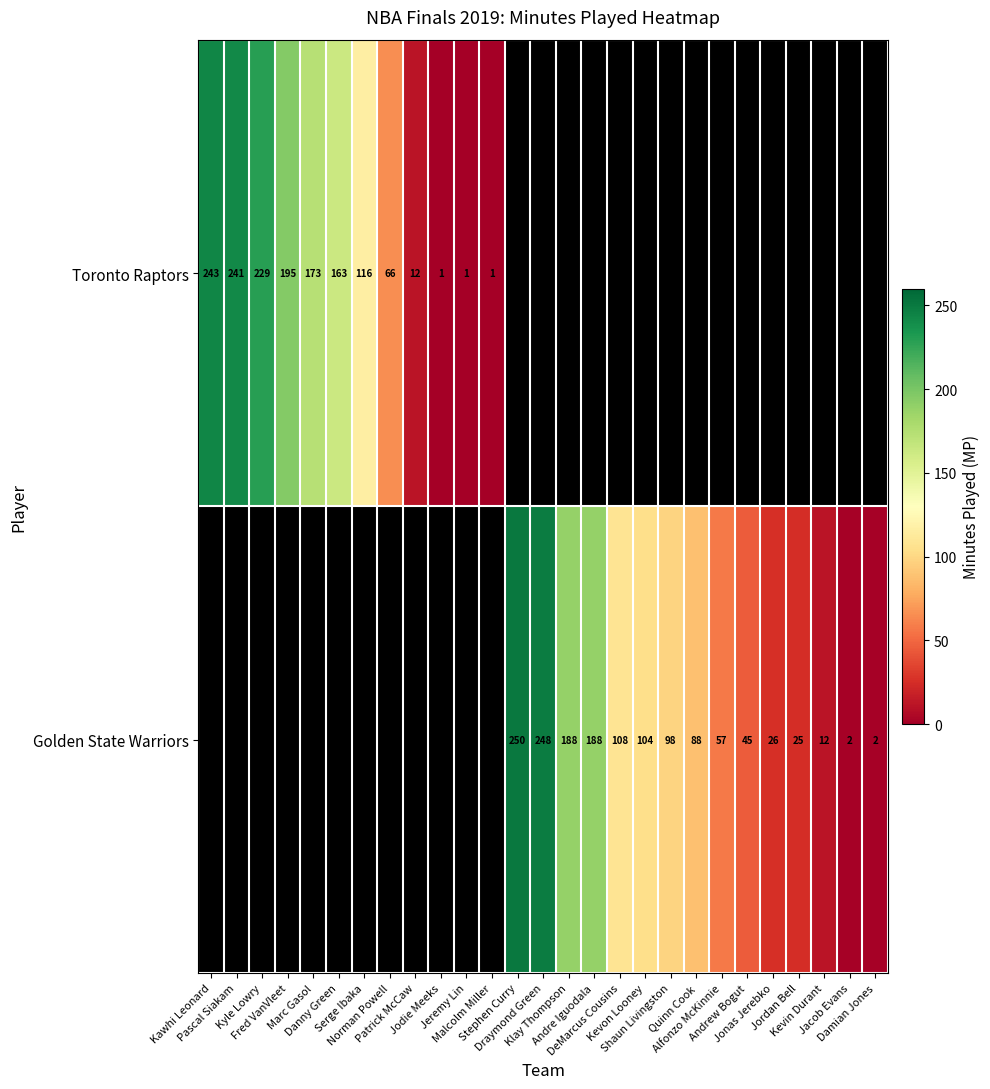

Read the Golden State Warriors value at Jordan Bell.

25.0